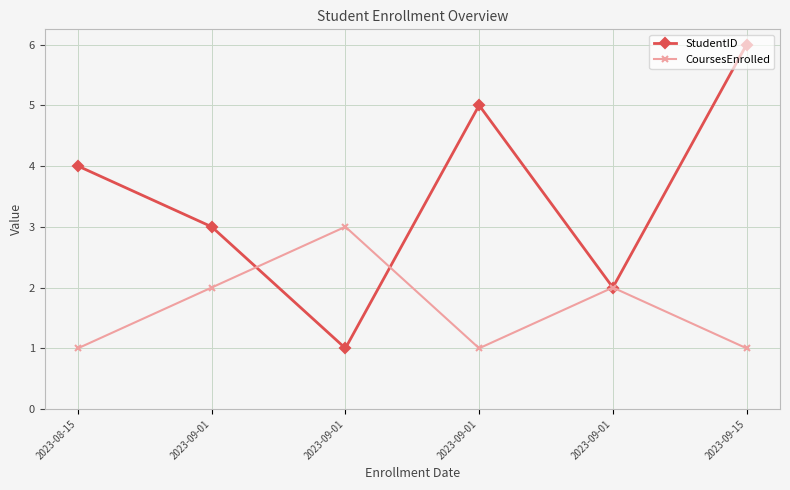

Which has a higher value, 2023-09-01 or 2023-08-15?

2023-08-15